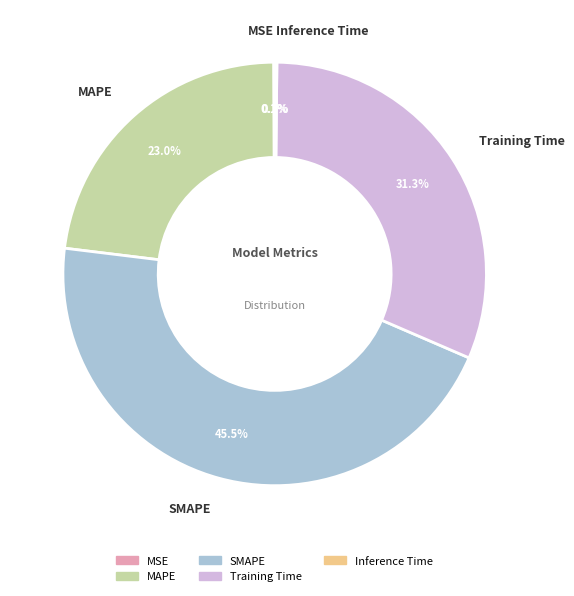

To the nearest percent, what percentage of the pie is MAPE?

23%